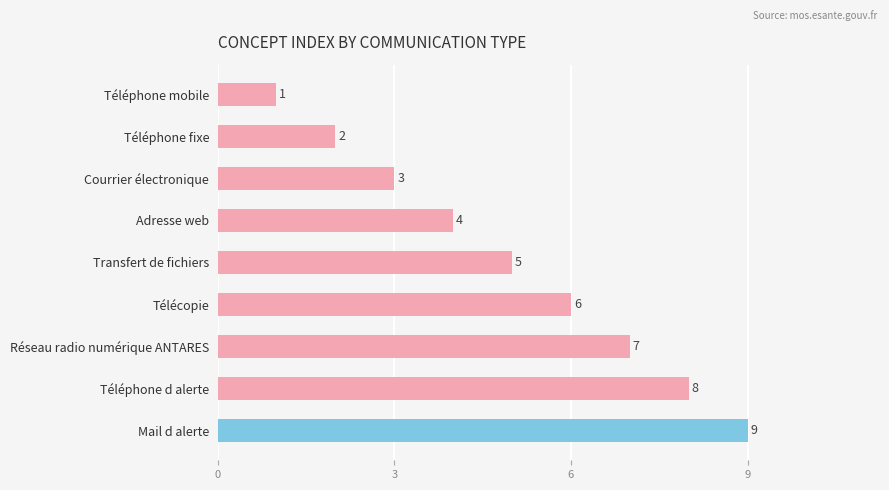

At which label is the value closest to 5?

Transfert de fichiers